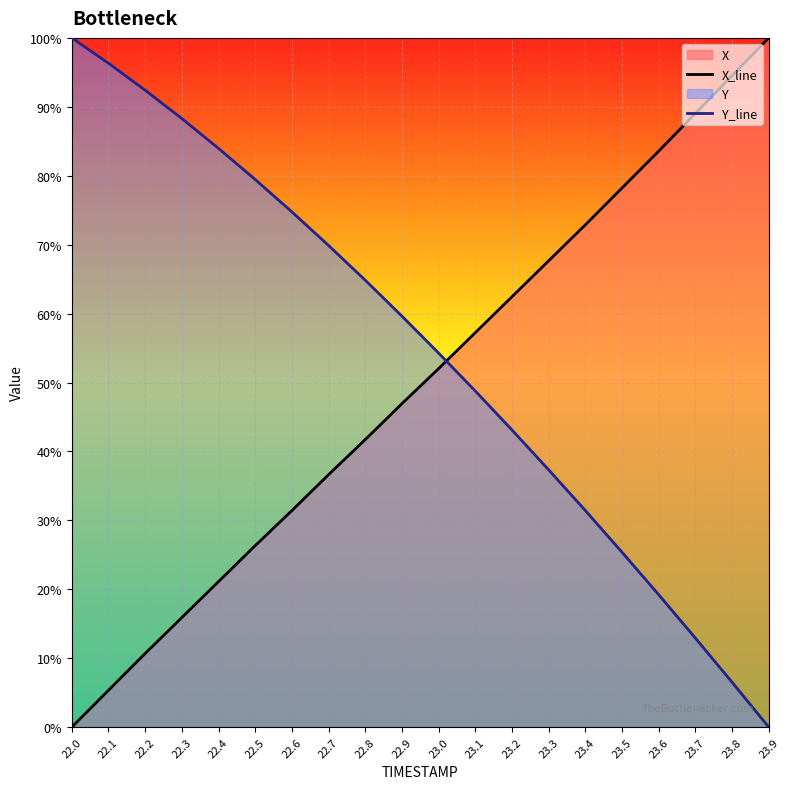

The value of Y_line at 23.7 is 7.0. True or false?

False